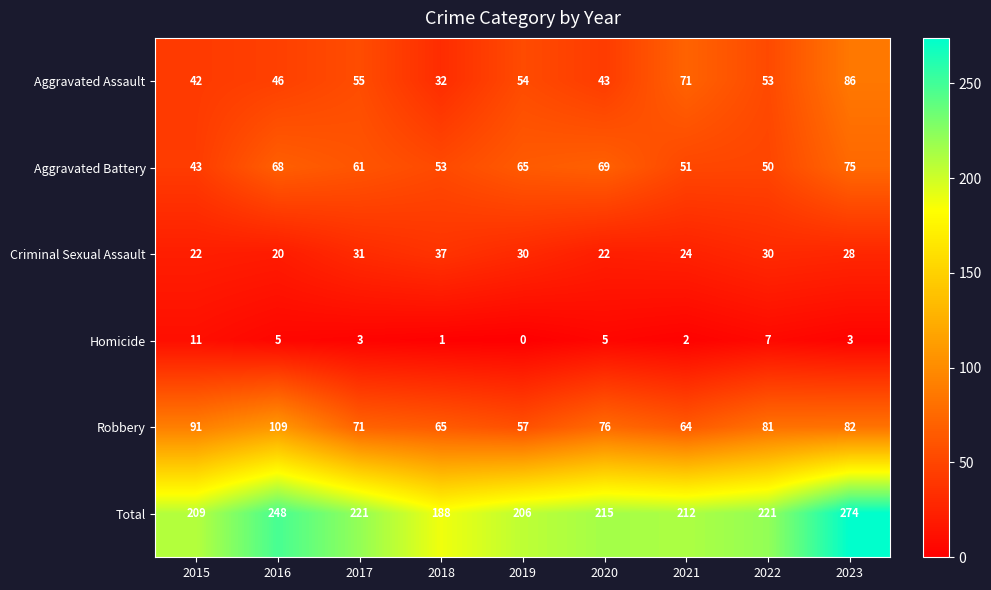

Rank the series by their maximum value, from lowest to highest.

Homicide, Criminal Sexual Assault, Aggravated Battery, Aggravated Assault, Robbery, Total